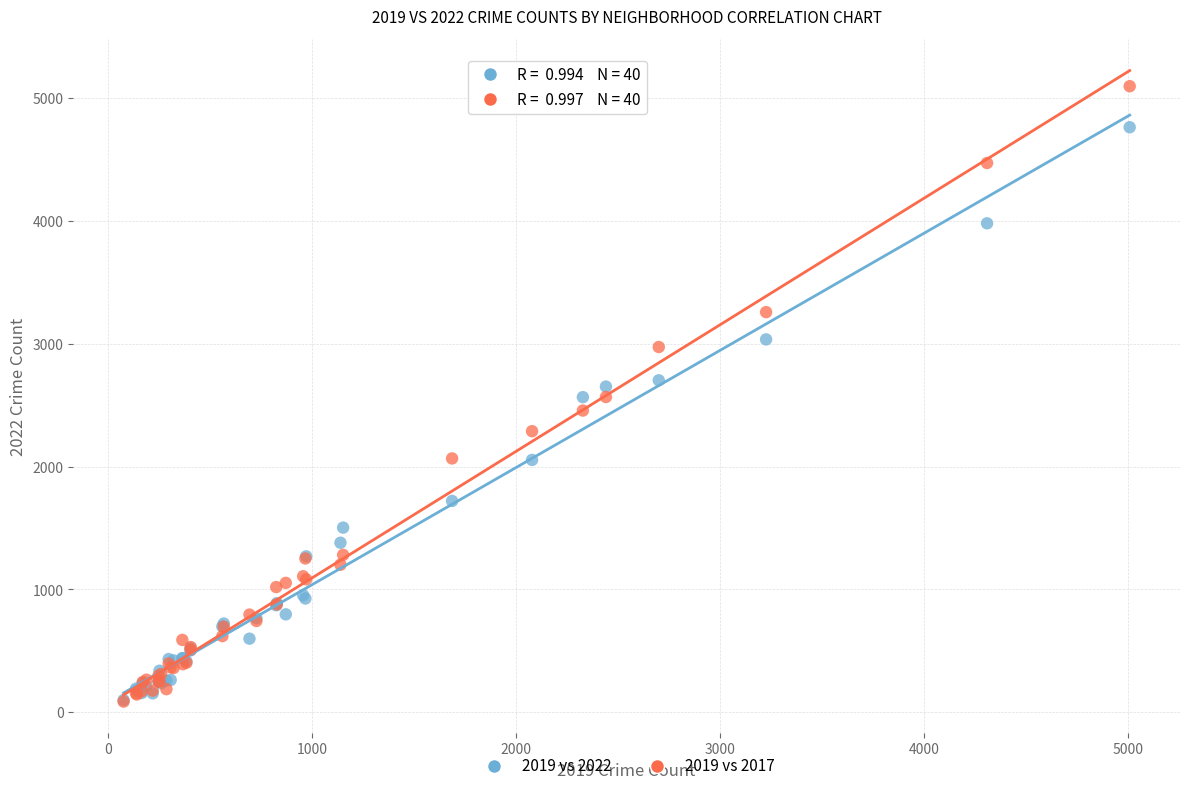

Which series has the widest spread of Y values?

2019 vs 2017